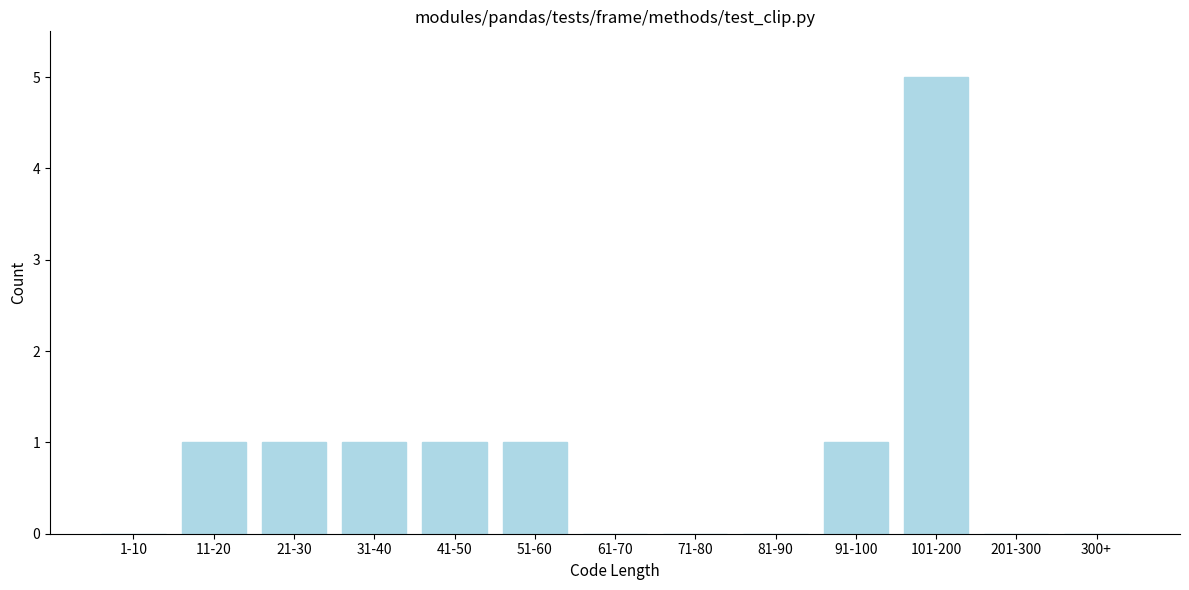

Reading left to right, list all the values displayed in this chart.

1-10=0	11-20=1	21-30=1	31-40=1	41-50=1	51-60=1	61-70=0	71-80=0	81-90=0	91-100=1	101-200=5	201-300=0	300+=0